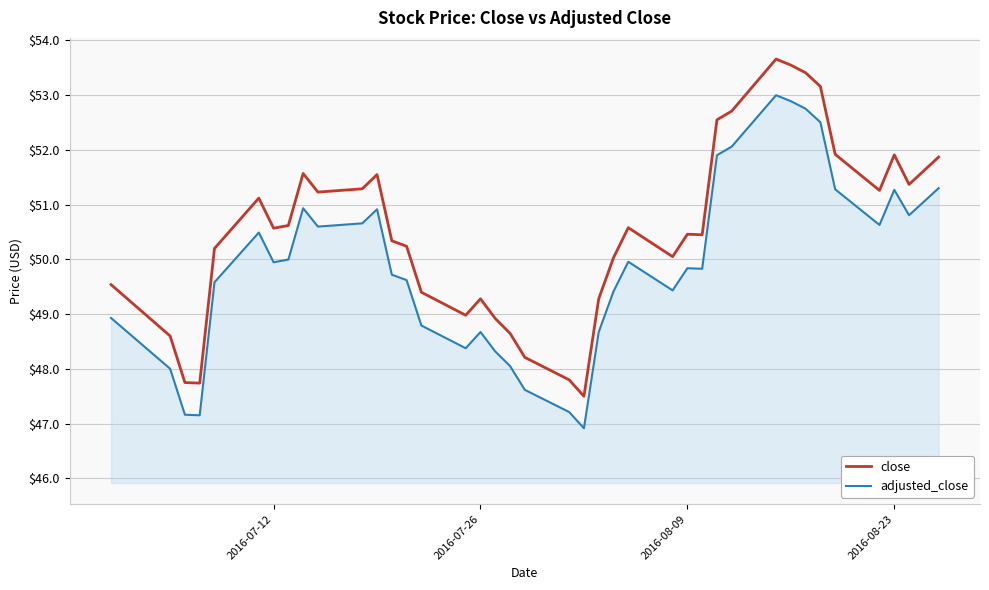

Which series has the widest spread of values?

close